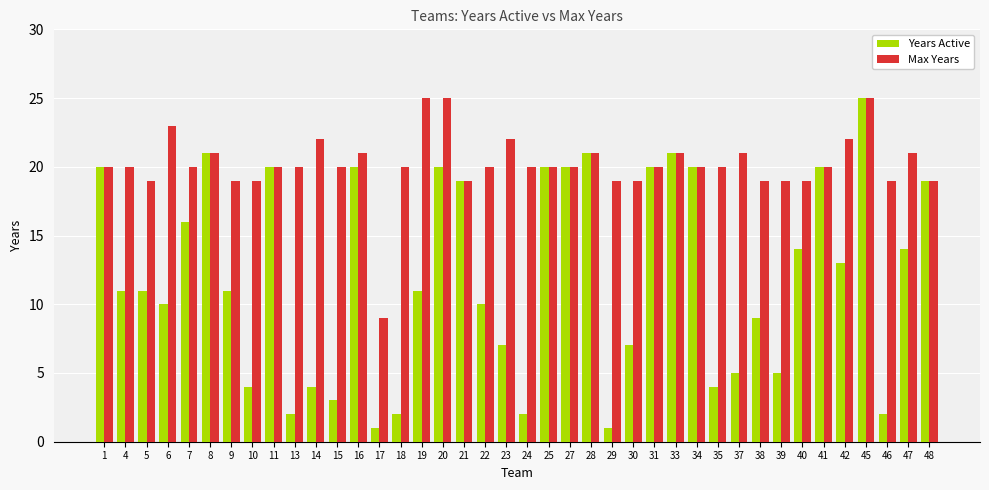

At which label does Max Years reach its minimum?

17